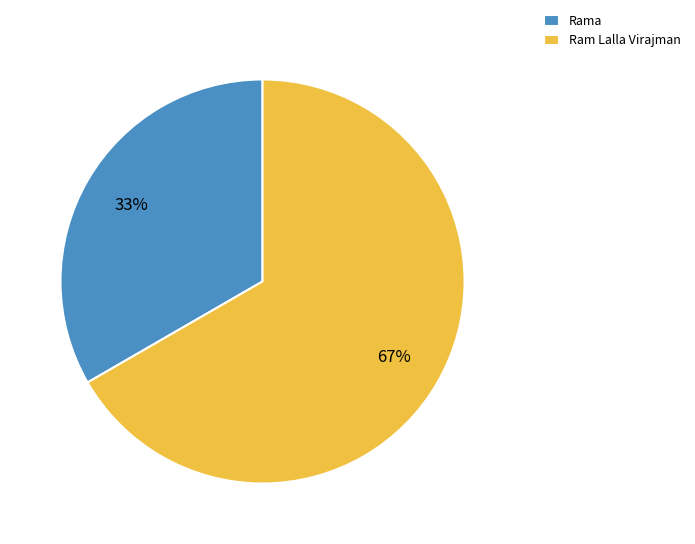

Which slice is the smallest?

Rama